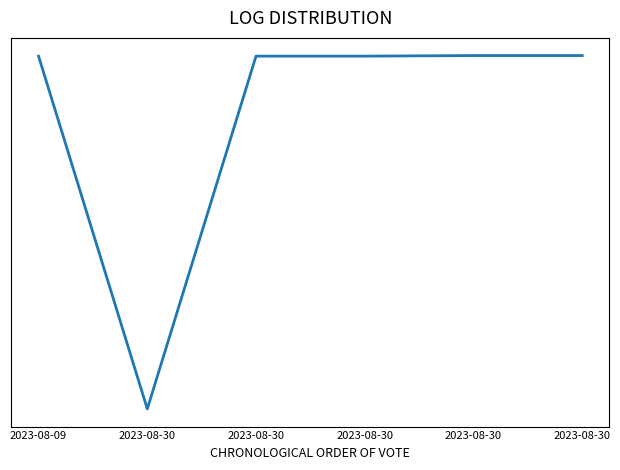

List the labels in order of value, smallest first.

2023-08-30, 2023-08-09, 2023-08-30, 2023-08-30, 2023-08-30, 2023-08-30